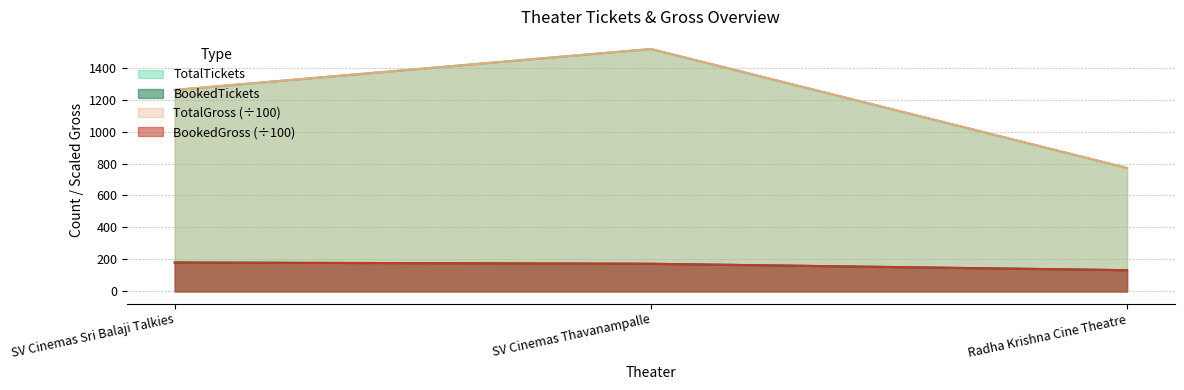

What is the minimum value shown in the chart?

133